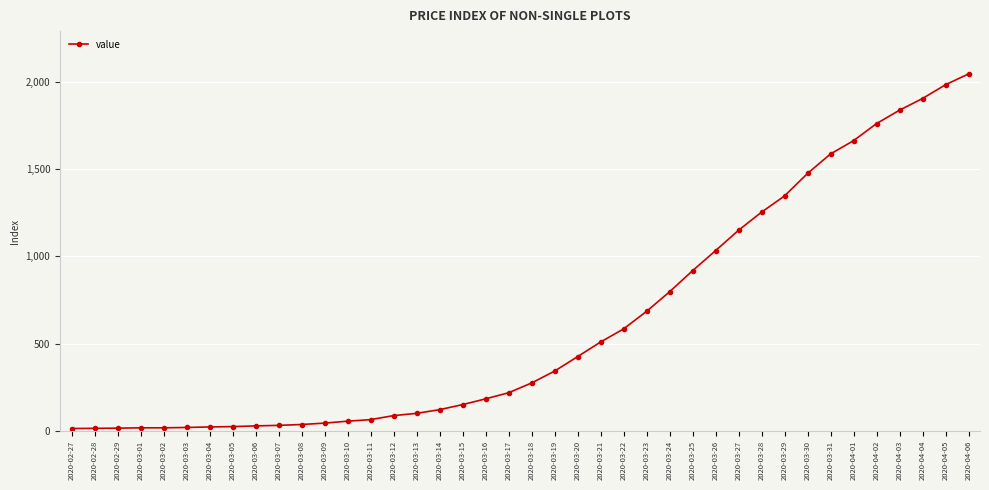

How many lines are shown in the chart?

1